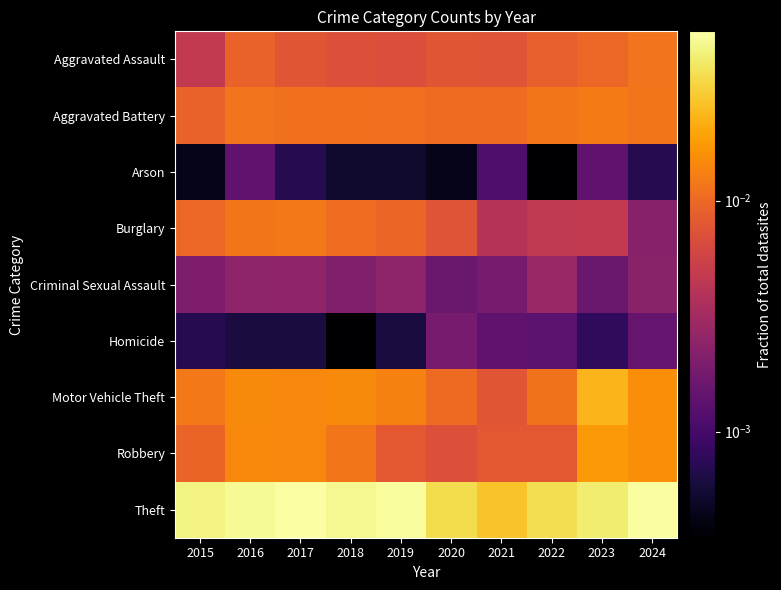

Reading left to right, what are all the values shown in this chart?

Aggravated Assault: 2015=0.0	2016=0.0	2017=0.0	2018=0.0	2019=0.0	2020=0.0	2021=0.0	2022=0.0	2023=0.0	2024=0.0
Aggravated Battery: 2015=0.0	2016=0.0	2017=0.0	2018=0.0	2019=0.0	2020=0.0	2021=0.0	2022=0.0	2023=0.0	2024=0.0
Arson: 2015=0.0	2016=0.0	2017=0.0	2018=0.0	2019=0.0	2020=0.0	2021=0.0	2022=0.0	2023=0.0	2024=0.0
Burglary: 2015=0.0	2016=0.0	2017=0.0	2018=0.0	2019=0.0	2020=0.0	2021=0.0	2022=0.0	2023=0.0	2024=0.0
Criminal Sexual Assault: 2015=0.0	2016=0.0	2017=0.0	2018=0.0	2019=0.0	2020=0.0	2021=0.0	2022=0.0	2023=0.0	2024=0.0
Homicide: 2015=0.0	2016=0.0	2017=0.0	2018=0.0	2019=0.0	2020=0.0	2021=0.0	2022=0.0	2023=0.0	2024=0.0
Motor Vehicle Theft: 2015=0.0	2016=0.0	2017=0.0	2018=0.0	2019=0.0	2020=0.0	2021=0.0	2022=0.0	2023=0.0	2024=0.0
Robbery: 2015=0.0	2016=0.0	2017=0.0	2018=0.0	2019=0.0	2020=0.0	2021=0.0	2022=0.0	2023=0.0	2024=0.0
Theft: 2015=0.0	2016=0.0	2017=0.1	2018=0.0	2019=0.1	2020=0.0	2021=0.0	2022=0.0	2023=0.0	2024=0.1